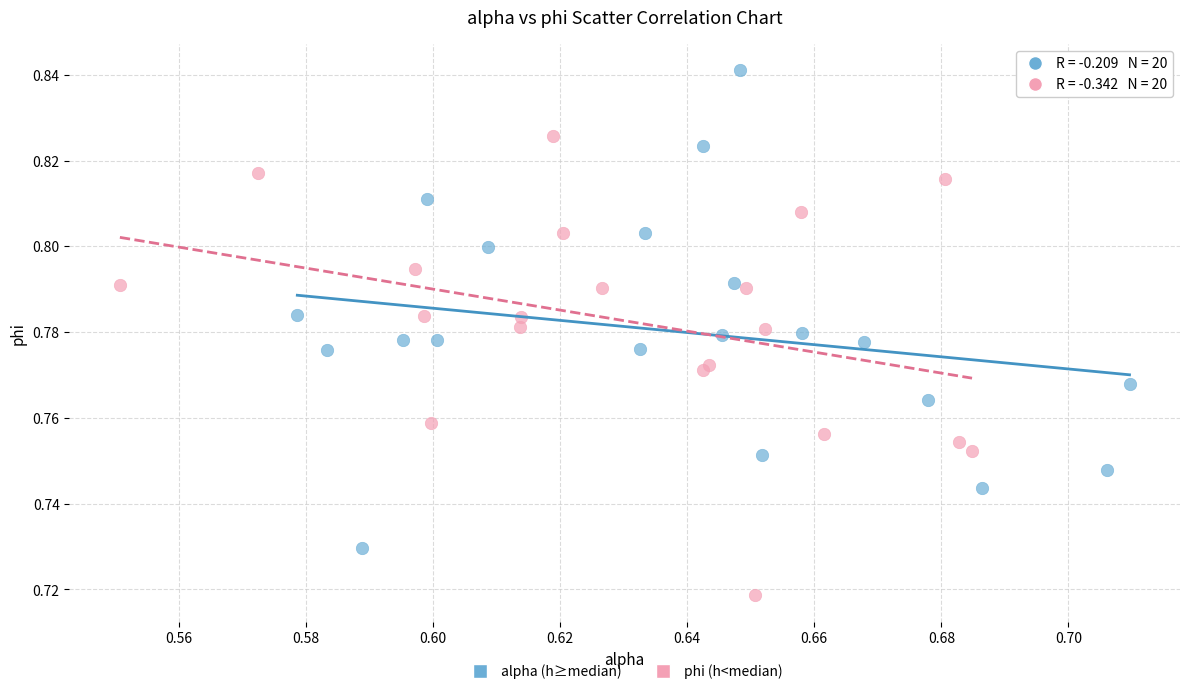

Which series reaches the minimum Y coordinate?

phi (h<median)